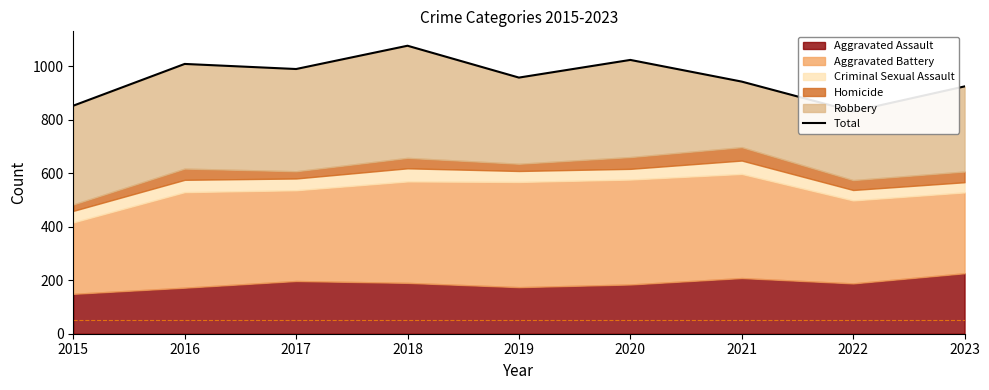

True or false: there are more than 1 points higher than both neighbors.

True